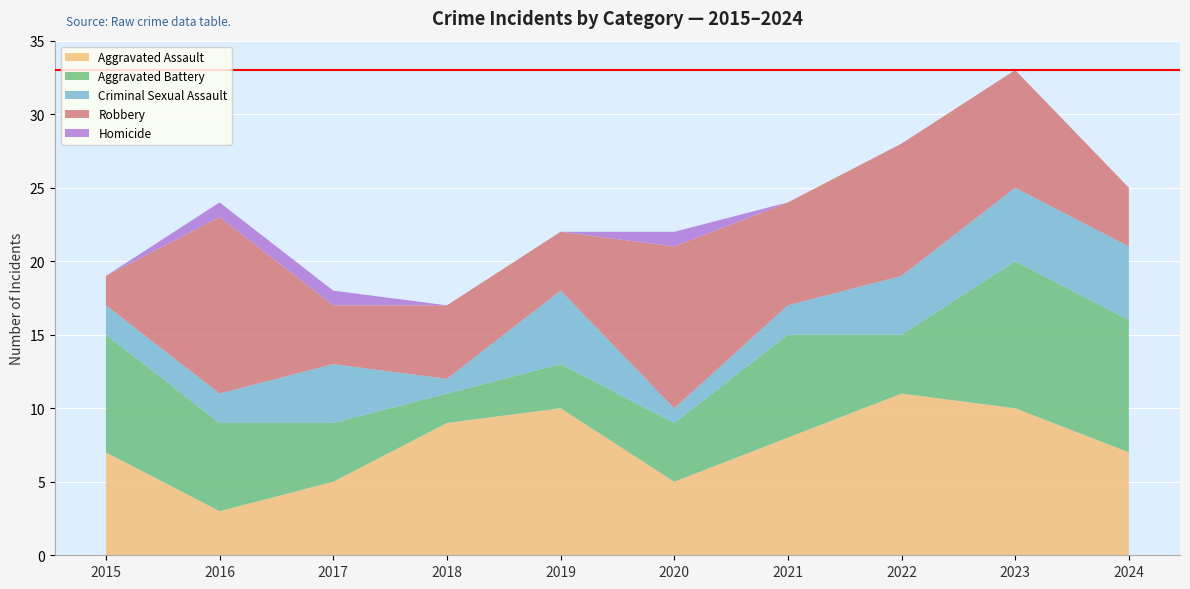

Reading right to left, what are all the values shown in this chart?

Aggravated Assault: 7	10	11	8	5	10	9	5	3	7
Aggravated Battery: 9	10	4	7	4	3	2	4	6	8
Criminal Sexual Assault: 5	5	4	2	1	5	1	4	2	2
Robbery: 4	8	9	7	11	4	5	4	12	2
Homicide: 0	0	0	0	1	0	0	1	1	0